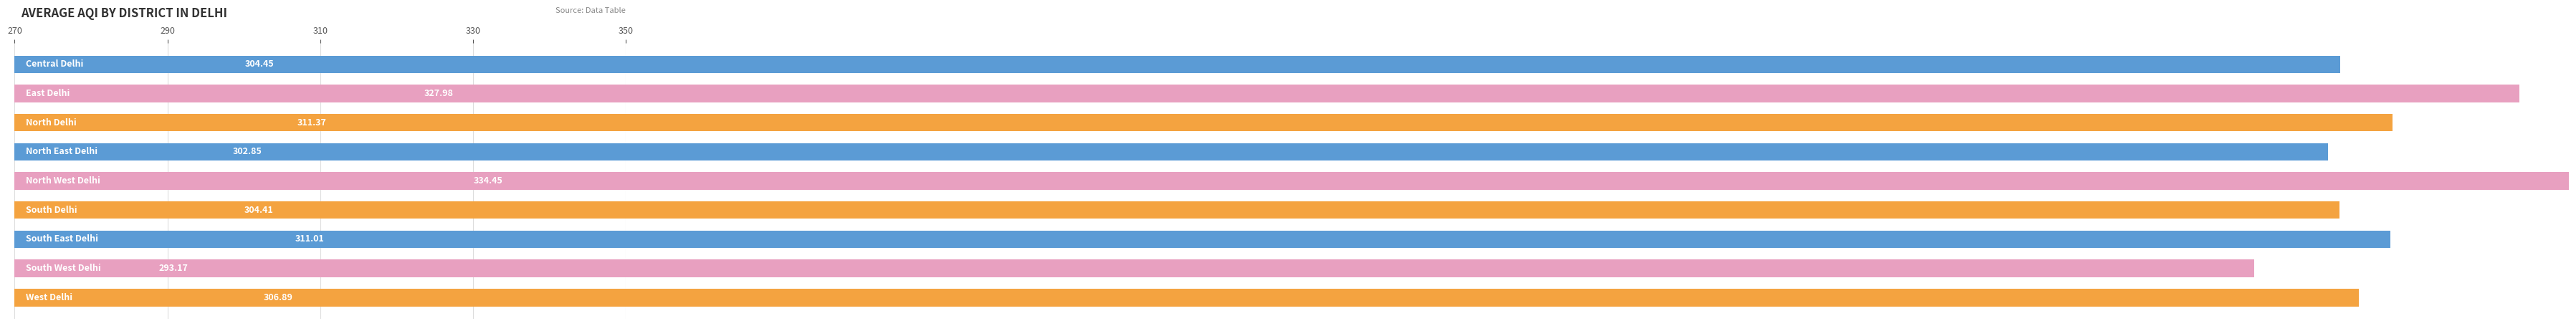

Is it true that the value at North East Delhi is 515.5?

False